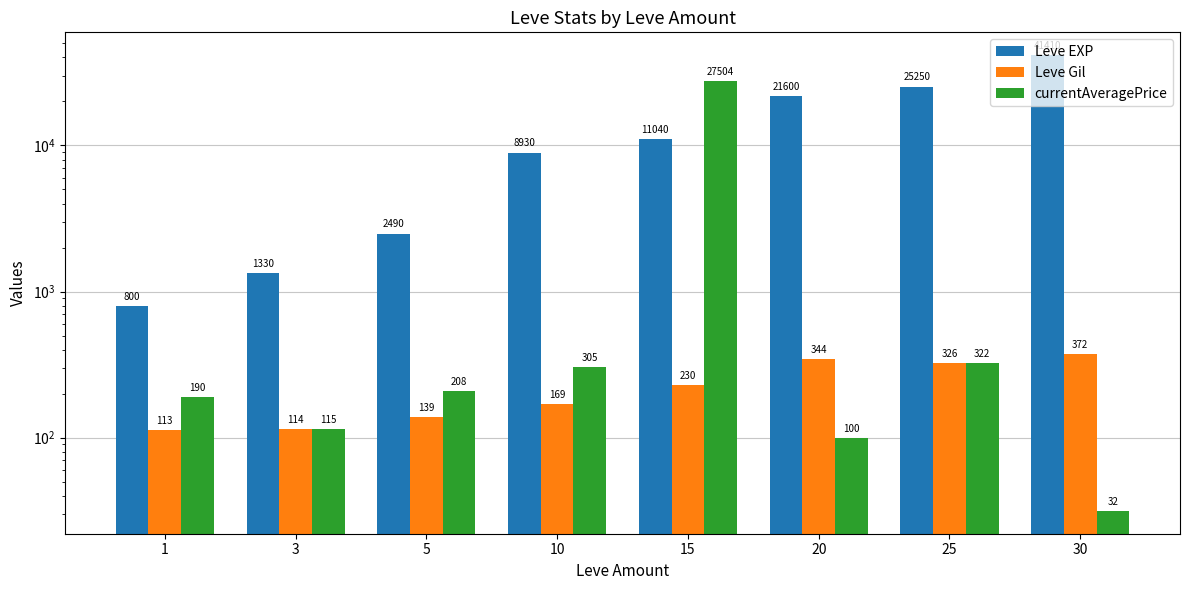

What is the approximate value of Leve Gil at 25?

326.0